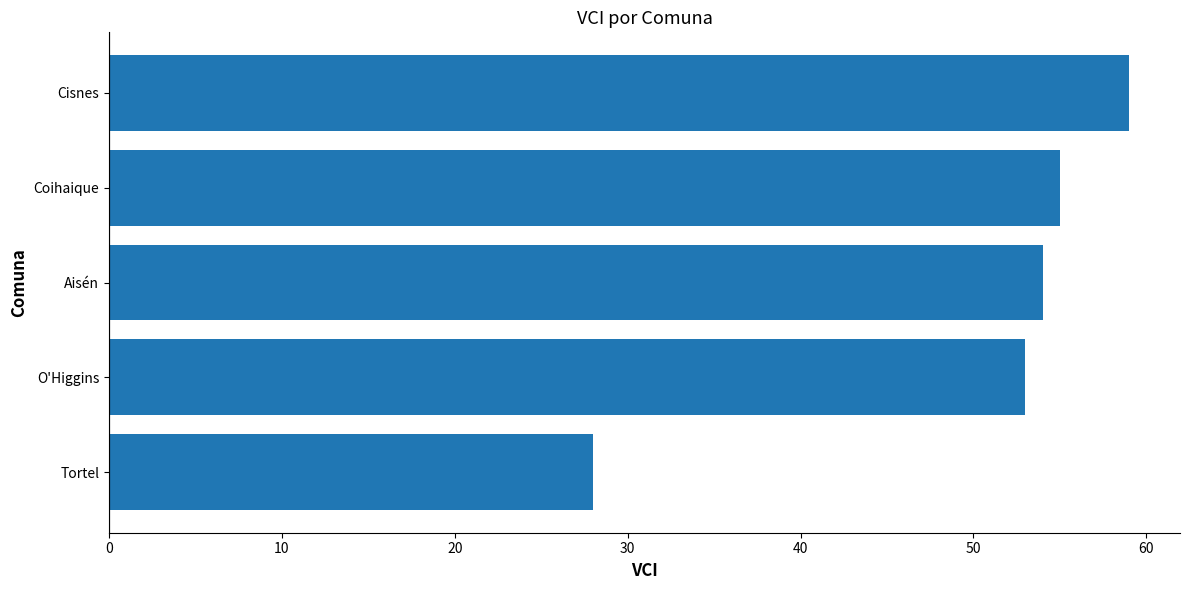

List the labels in order of value, smallest first.

Tortel, O'Higgins, Aisén, Coihaique, Cisnes